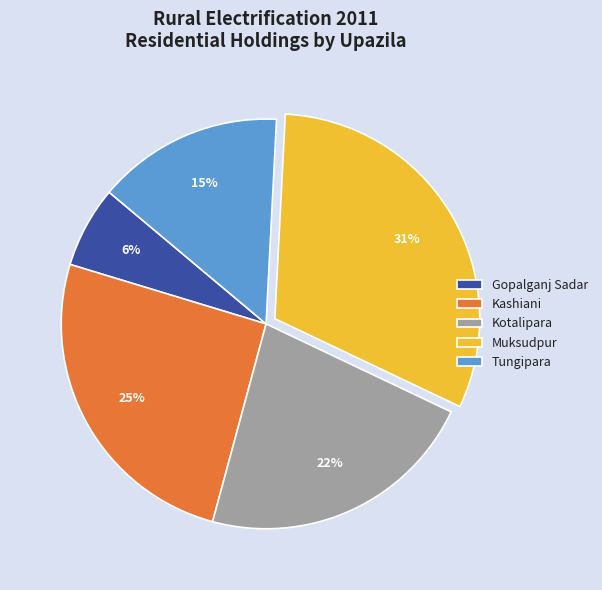

Which category has the biggest portion of the pie?

Muksudpur